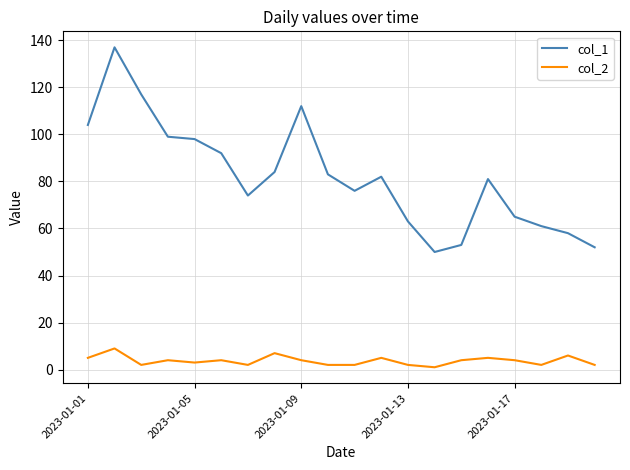

True or false: col_2 has more than 1 points higher than both neighbors.

True